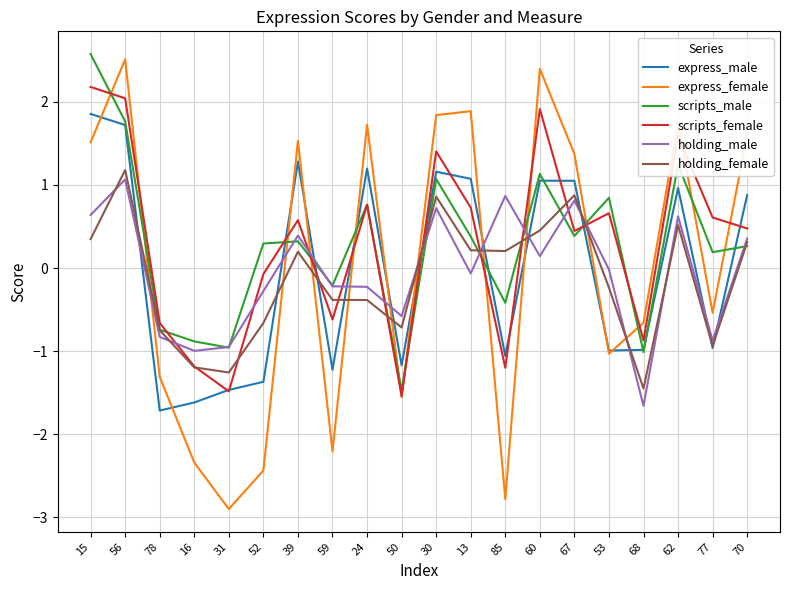

Between 78 and 53, which series saw the biggest shift?

scripts_male